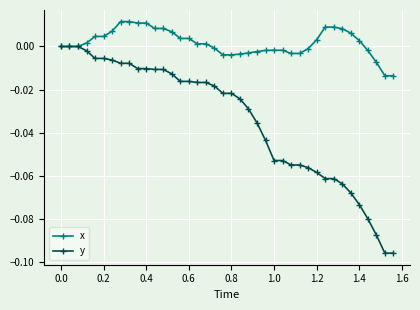

List the series in order of their peak value, highest first.

x, y